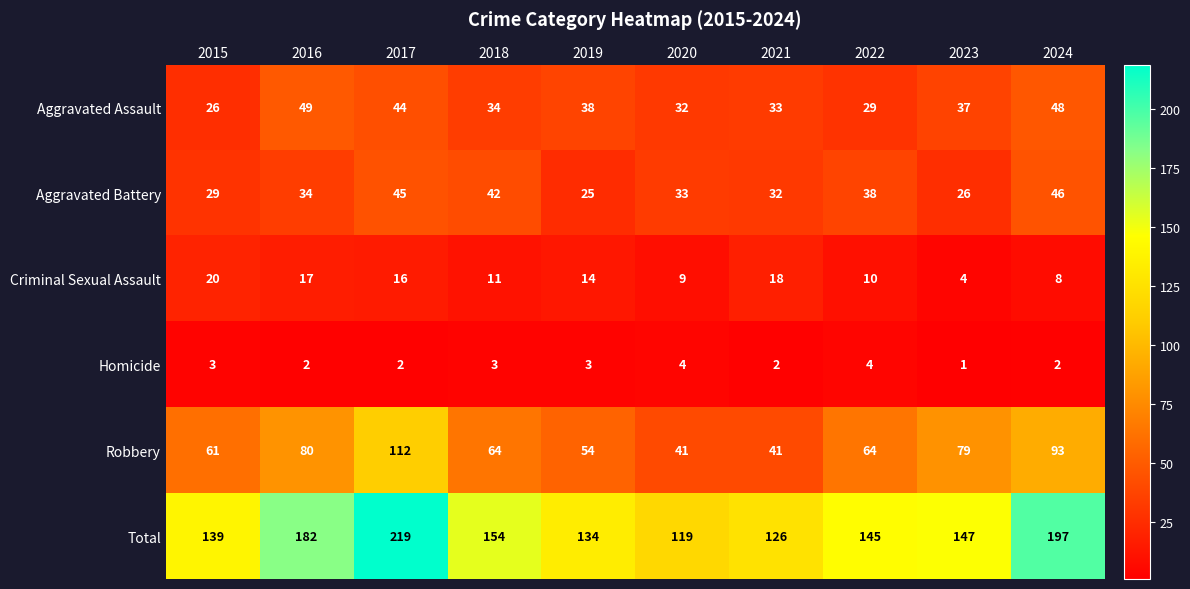

At which category does the chart reach its minimum across all series?

2023